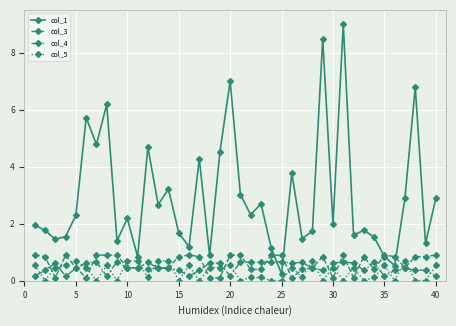

True or false: col_1 has more than 2 interior local peaks.

True